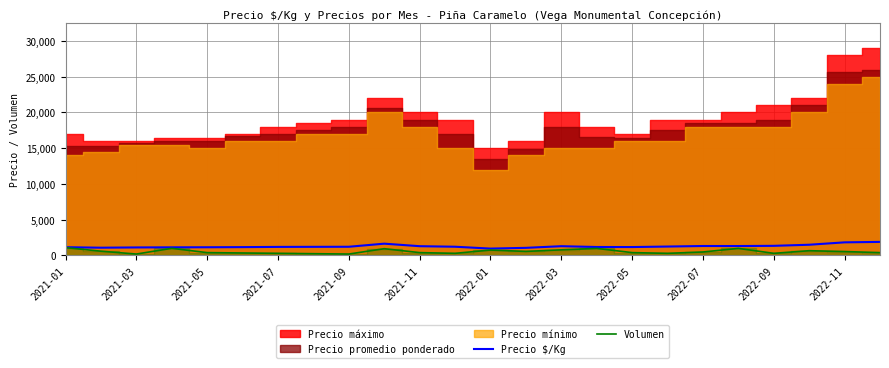

True or false: Precio $/Kg and Volumen cross at least once.

False